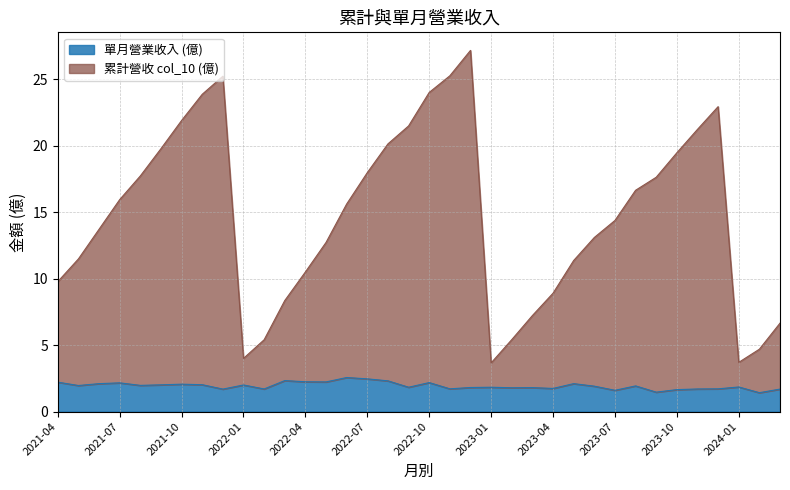

The value of 累計營收 col_10 (億) at 2021-07 is 15.9. True or false?

True